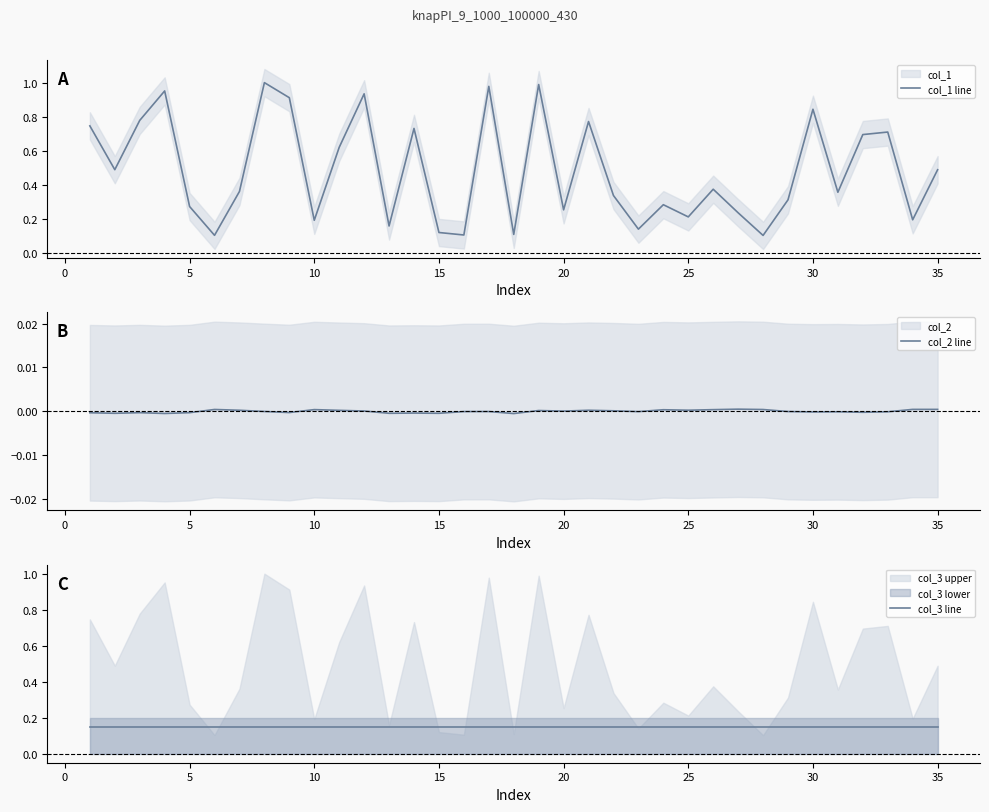

Is it true that col_1 line equals 0.3 at 10?

False